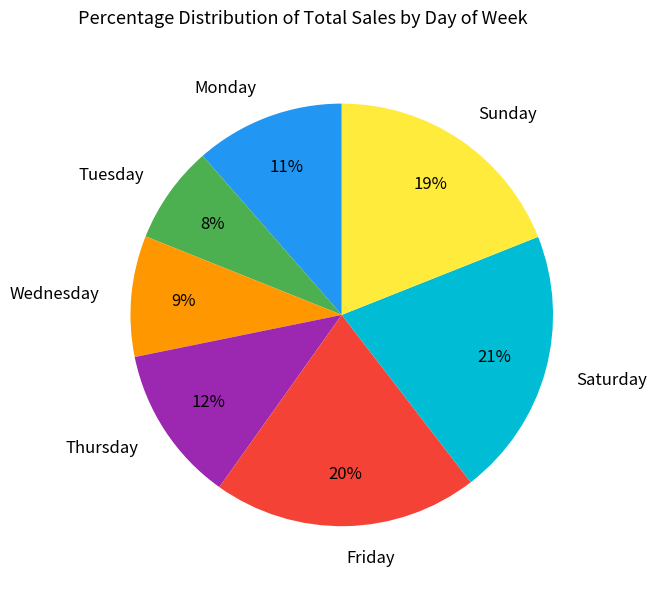

The Wednesday slice represents 17% of the pie. True or false?

False